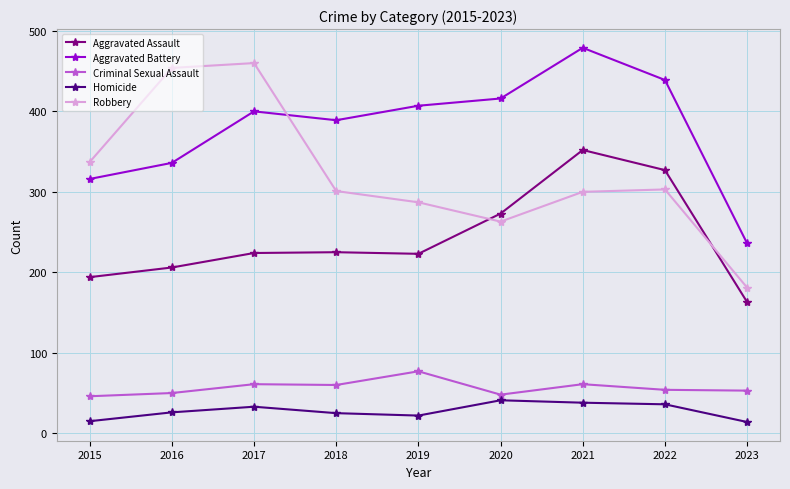

Which series has the largest total across all categories?

Aggravated Battery